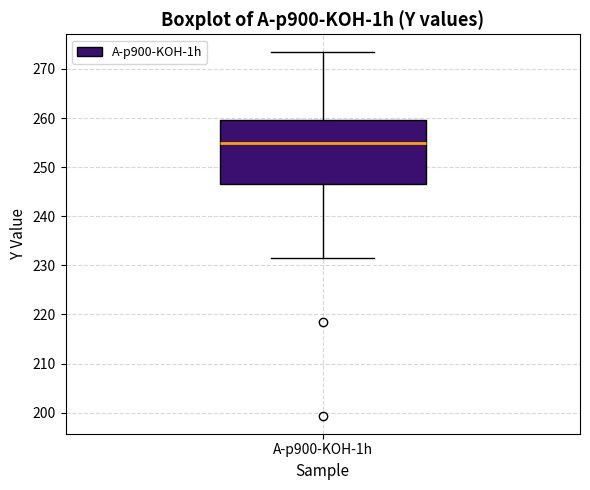

Where does the lower whisker of the box for A-p900-KOH-1h end on the y-axis? The values are not printed on the chart, so give them approximately, as read against the axis.

231